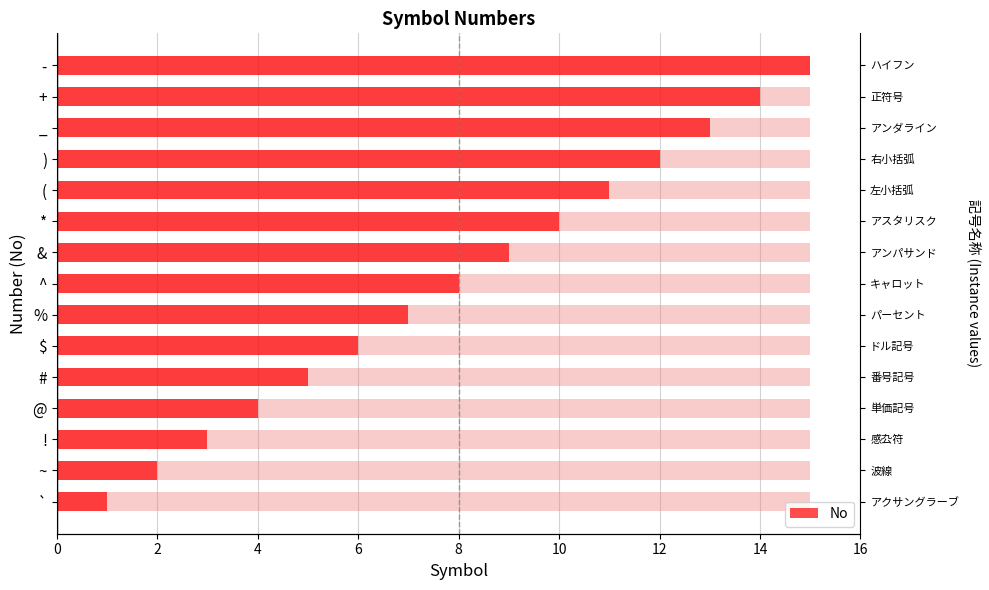

What is the sum of all values?

120